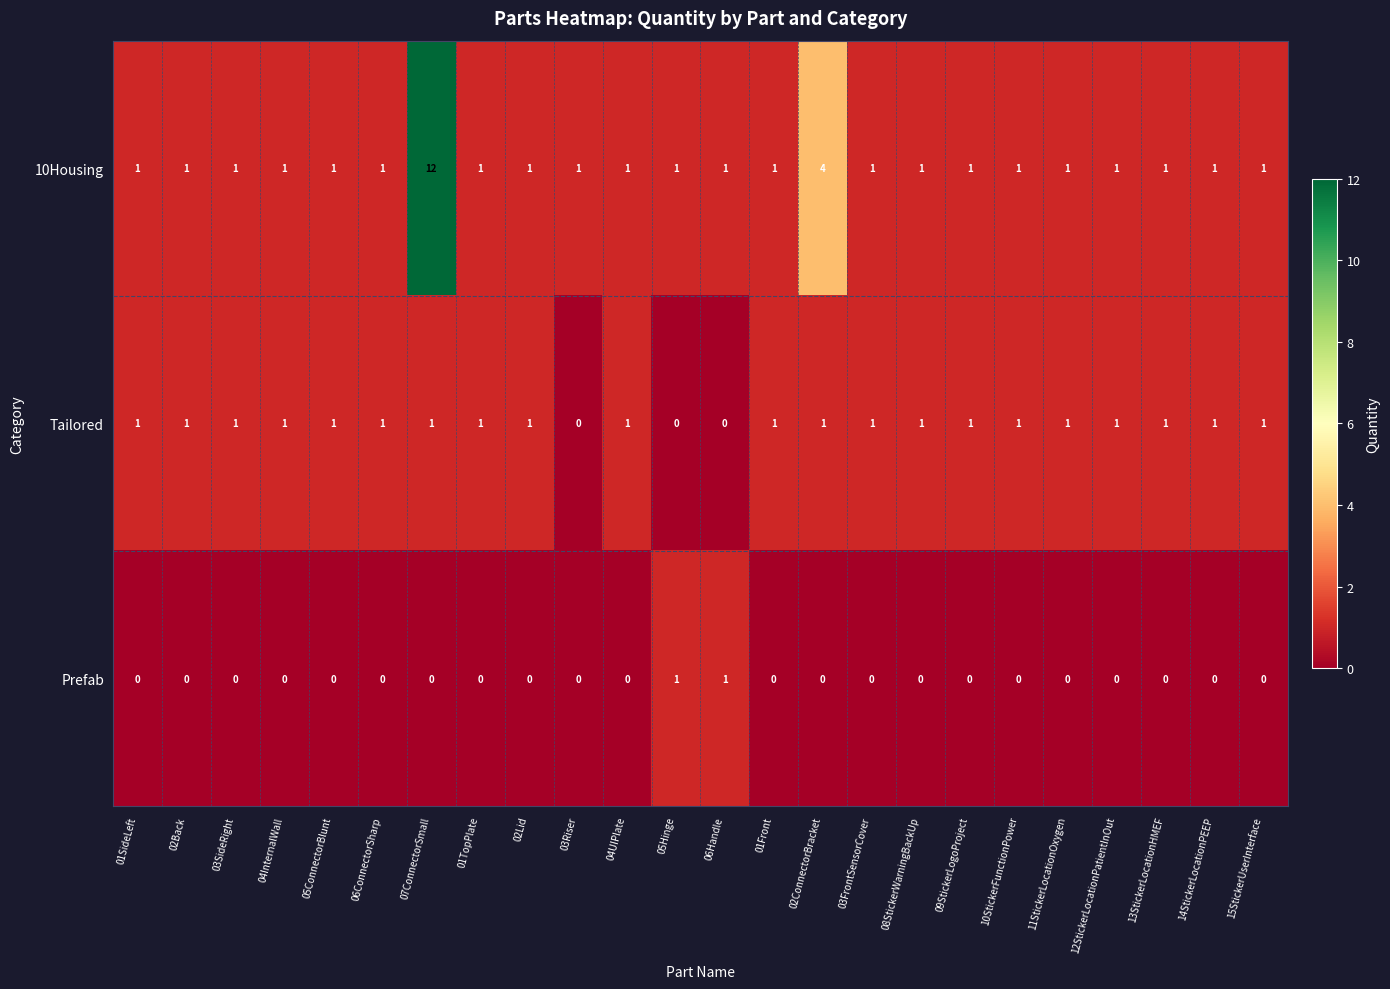

List the series in order of their overall mean, highest first.

10Housing, Tailored, Prefab